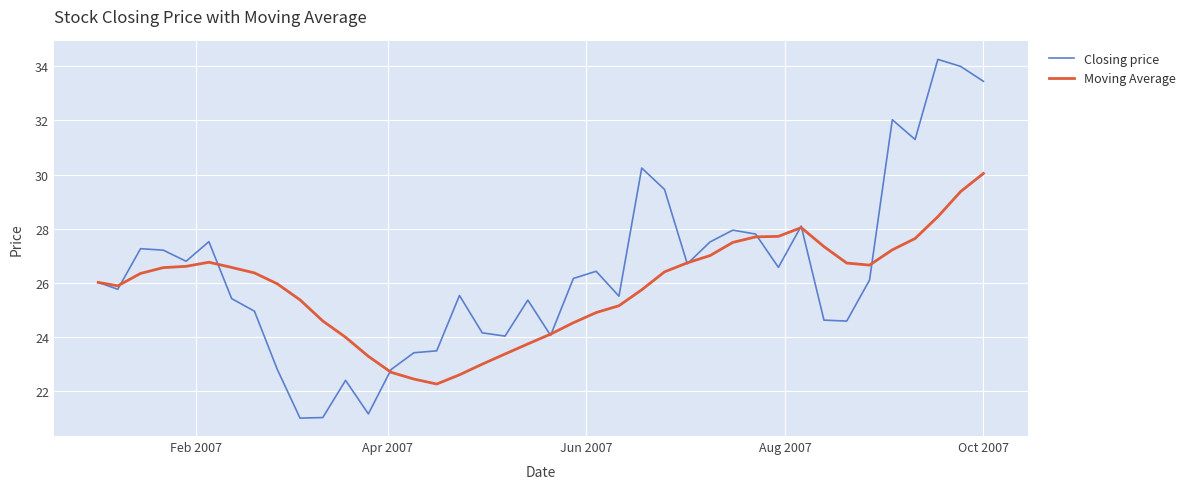

Rank the series by their maximum value, from highest to lowest.

Closing price, Moving Average